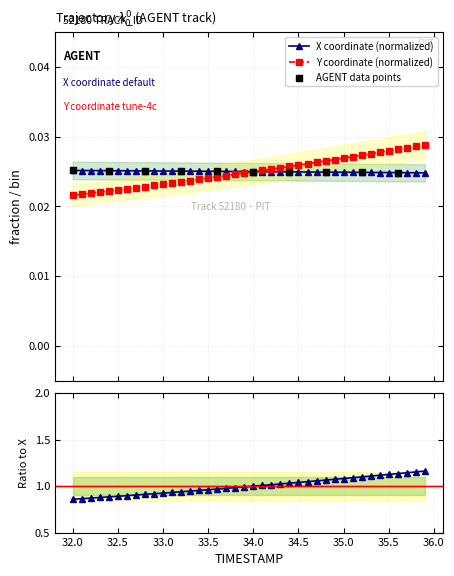

Count the X coordinate (normalized) values in the range 0 to 1.

40